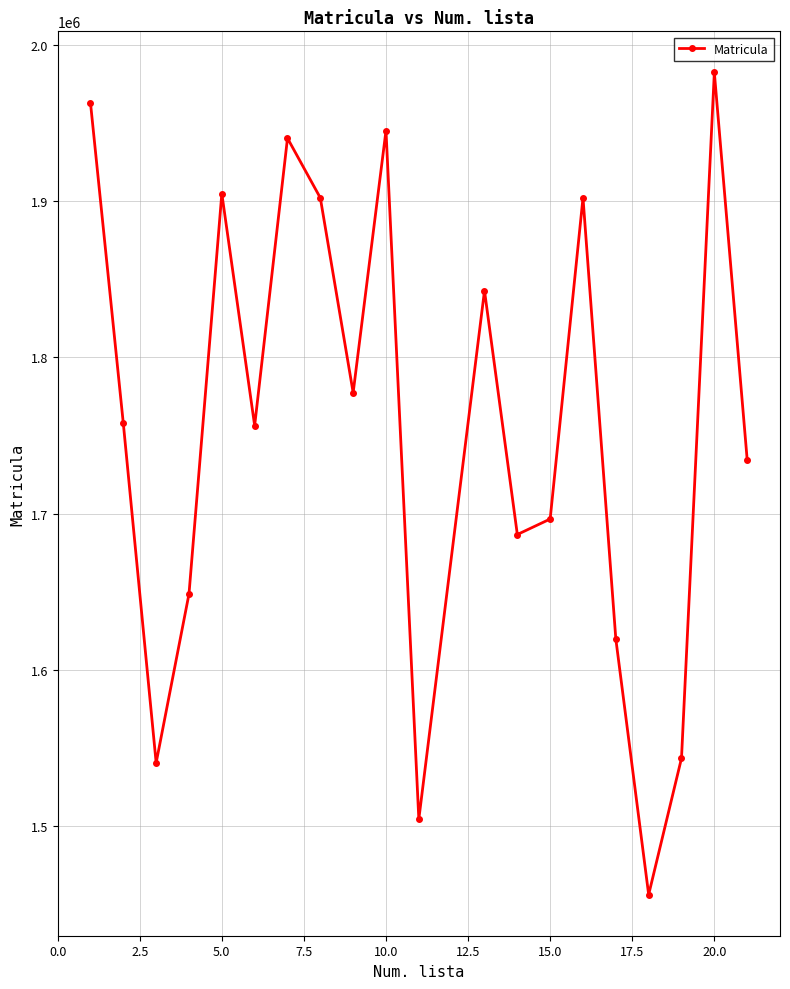

Is this an area chart (filled region under the line)?

No